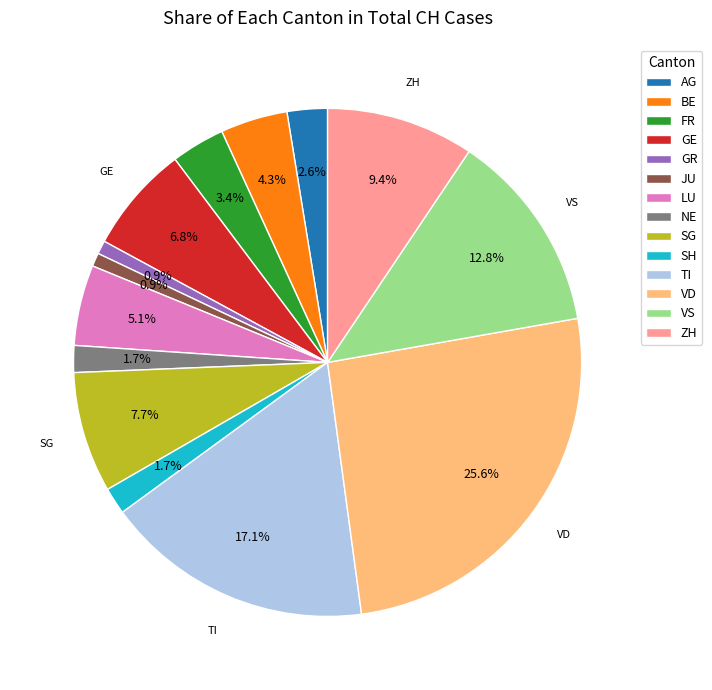

Which has a higher value, VS or AG?

VS